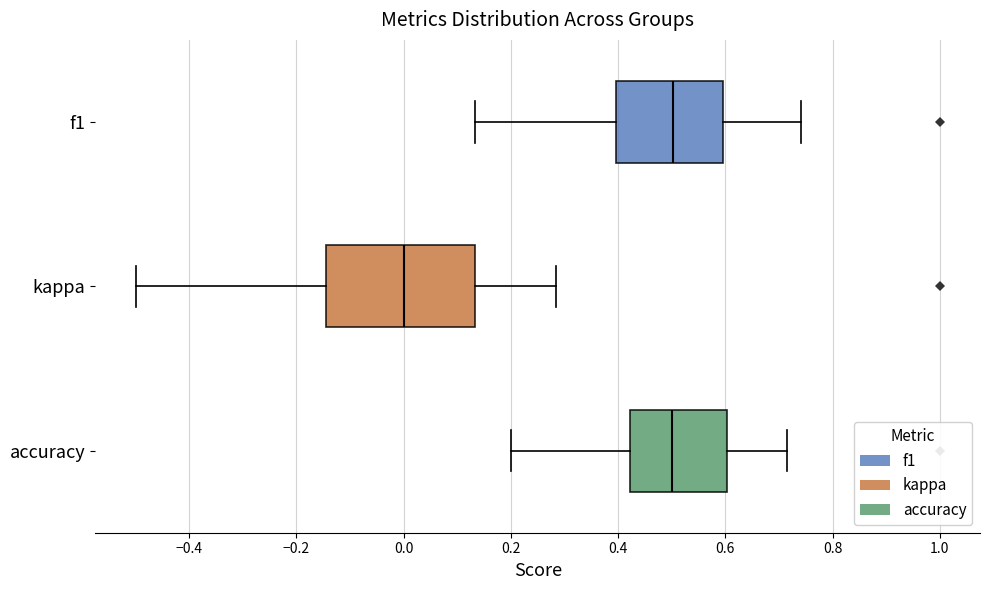

Reading bottom to top, read every box against the x-axis: the position of its median line, the range the box covers, and the ends of its whiskers. The values are not printed on the chart, so give them approximately, as read against the axis.

accuracy: median 0.50, box 0.42 to 0.60, whiskers 0.20 to 0.72
kappa: median 0.00, box -0.14 to 0.14, whiskers -0.50 to 0.28
f1: median 0.50, box 0.40 to 0.60, whiskers 0.14 to 0.74